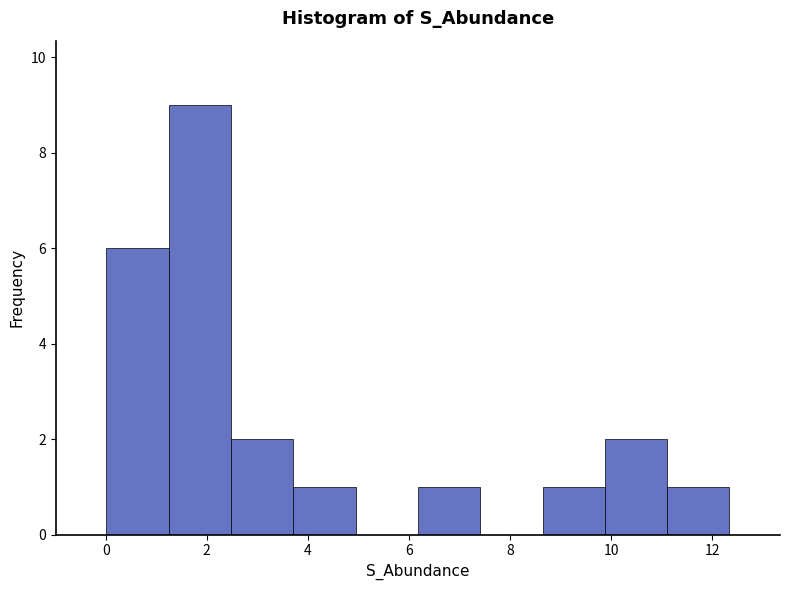

Reading left to right, transcribe this chart: for each bar, give the range it covers on the x-axis and its height. Neither the bar edges nor the heights are printed on the chart, so give them approximately, as read against the axes.

0.0 to 1.2: 6
1.2 to 2.4: 9
2.4 to 3.8: 2
3.8 to 5.0: 1
5.0 to 6.2: 0
6.2 to 7.4: 1
7.4 to 8.6: 0
8.6 to 9.8: 1
9.8 to 11.2: 2
11.2 to 12.4: 1